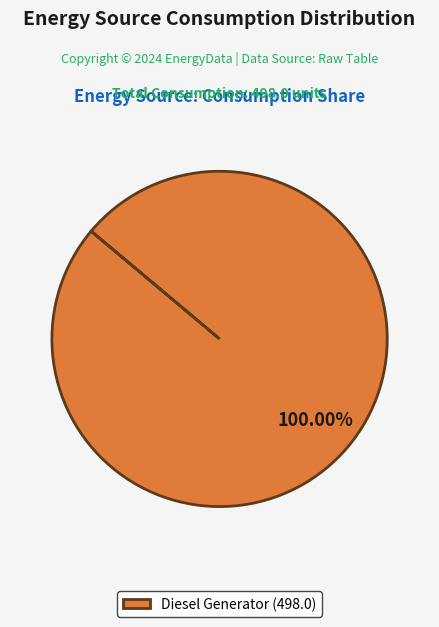

Is there a majority slice in this chart?

Yes